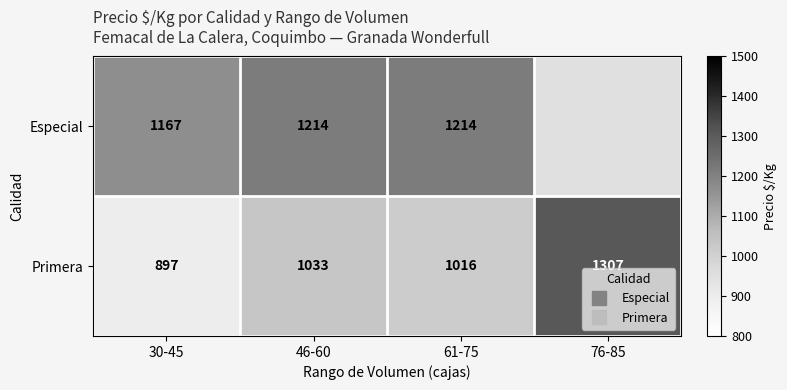

What is the difference between the maximum and minimum values in the Especial series?

47.0